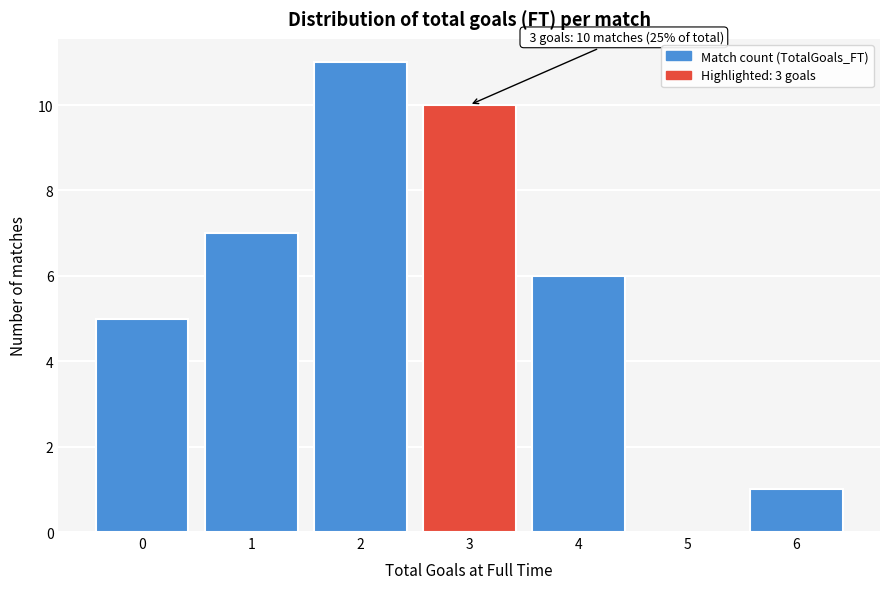

Reading left to right, list all the values displayed in this chart.

0=5	1=7	2=11	3=10	4=6	5=0	6=1